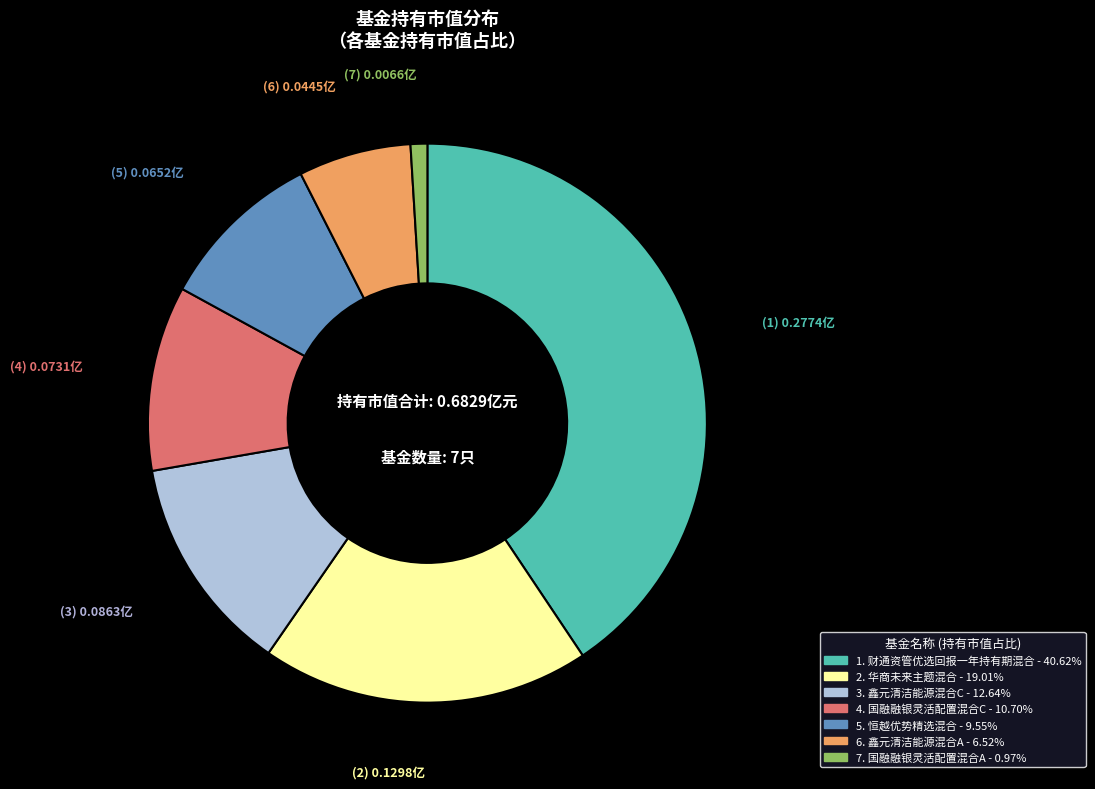

Is there a majority slice in this chart?

No